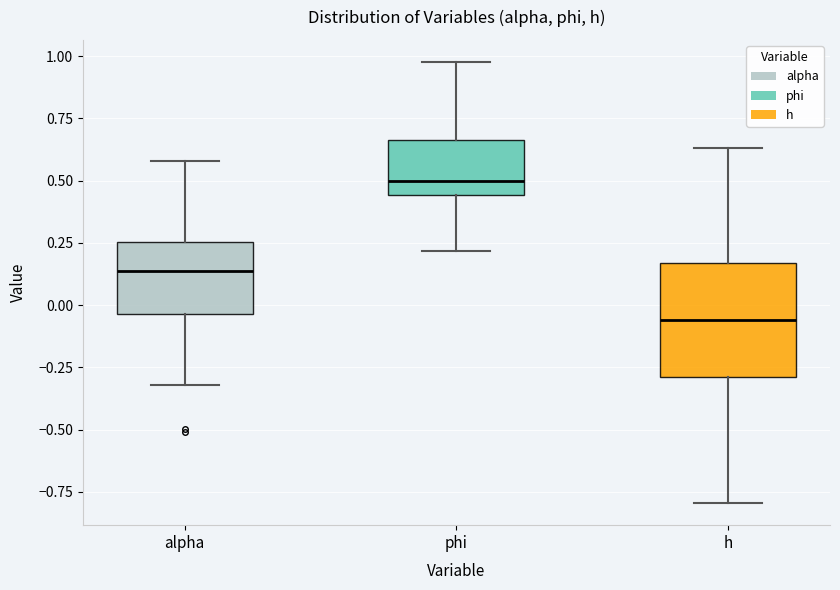

Where does the lower whisker of the box for alpha end on the y-axis? The values are not printed on the chart, so give them approximately, as read against the axis.

-0.30